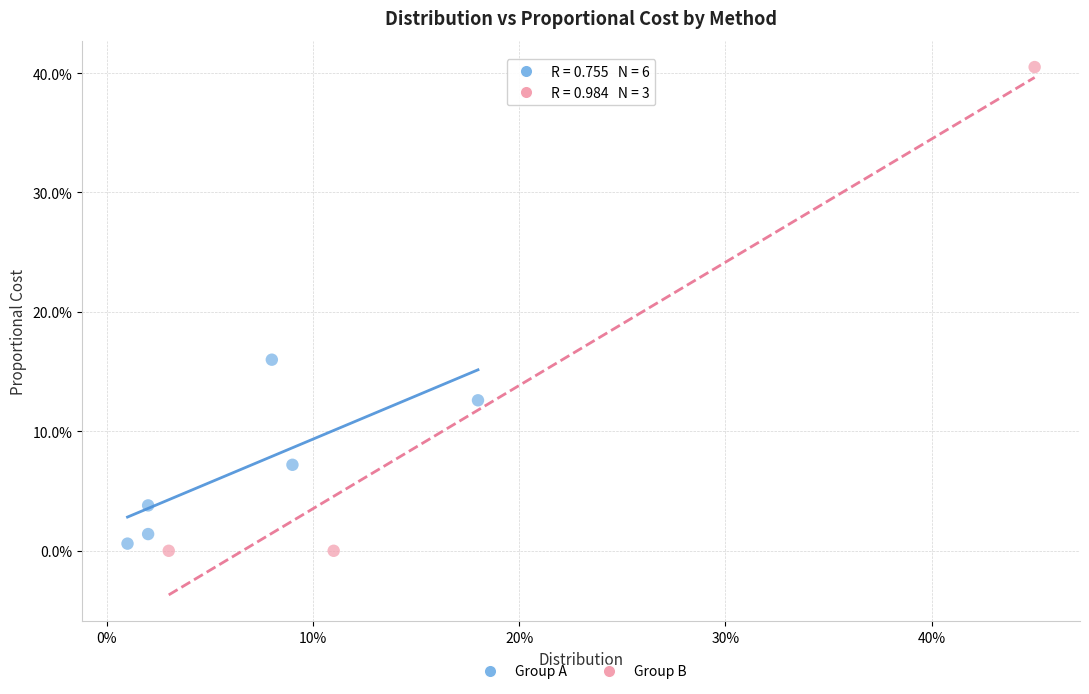

Which series reaches the minimum Y coordinate?

Group B